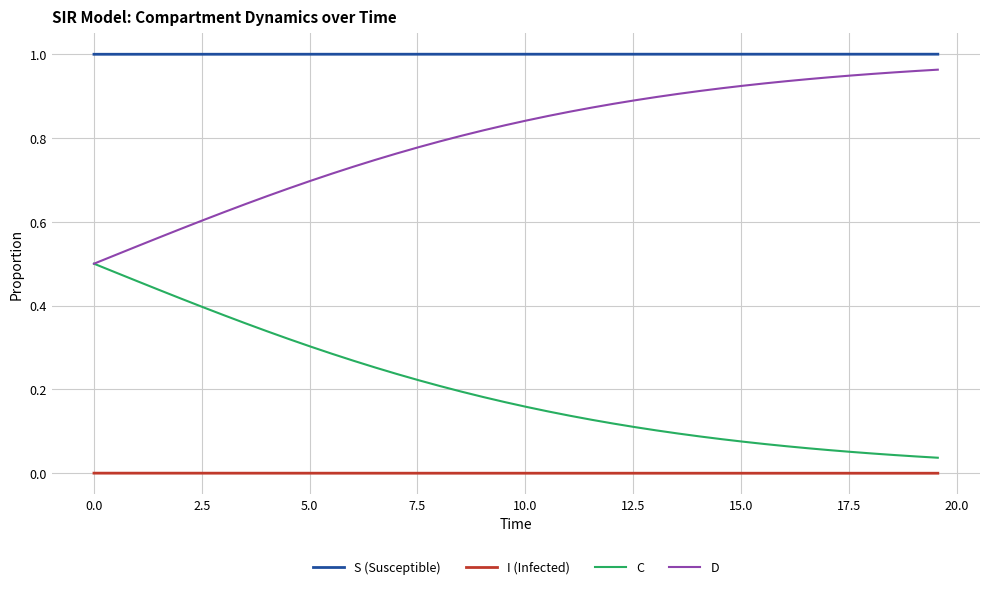

True or false: S (Susceptible) and I (Infected) cross at least once.

False